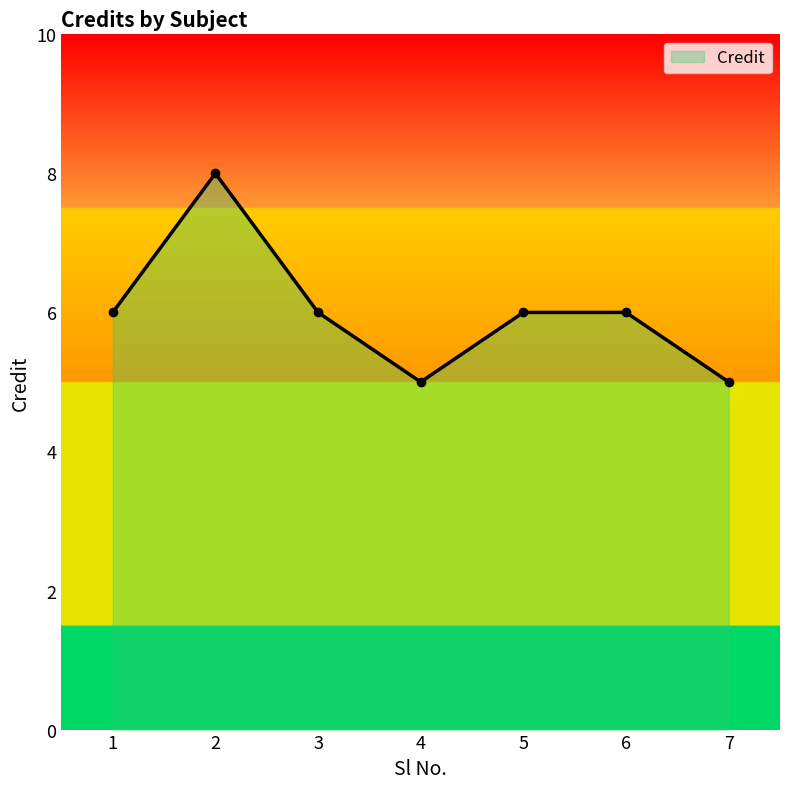

What is the ratio of the value at 5 to the value at 4?

1.2